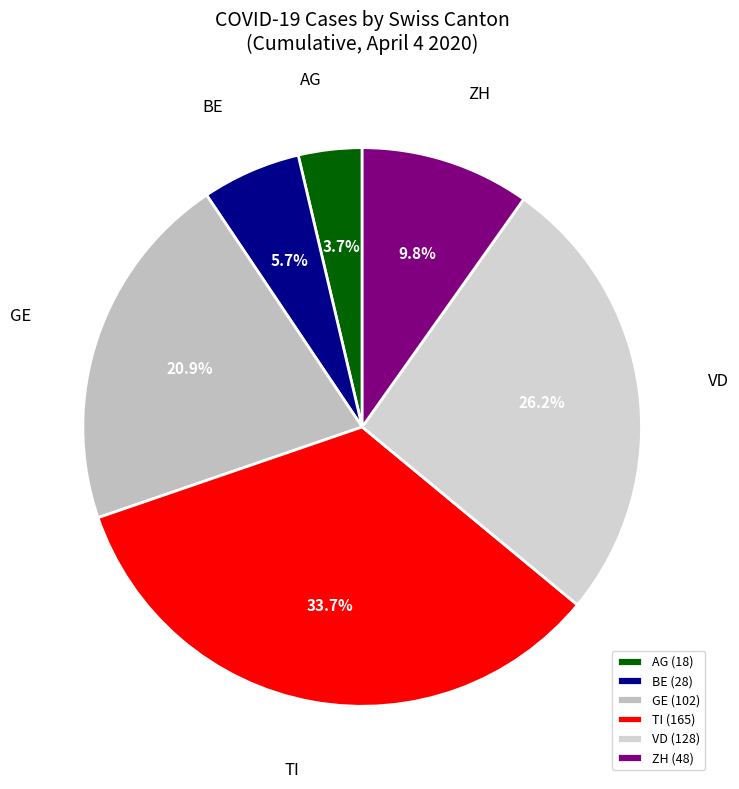

To the nearest percent, what is the difference between the largest and smallest slice percentages?

30%